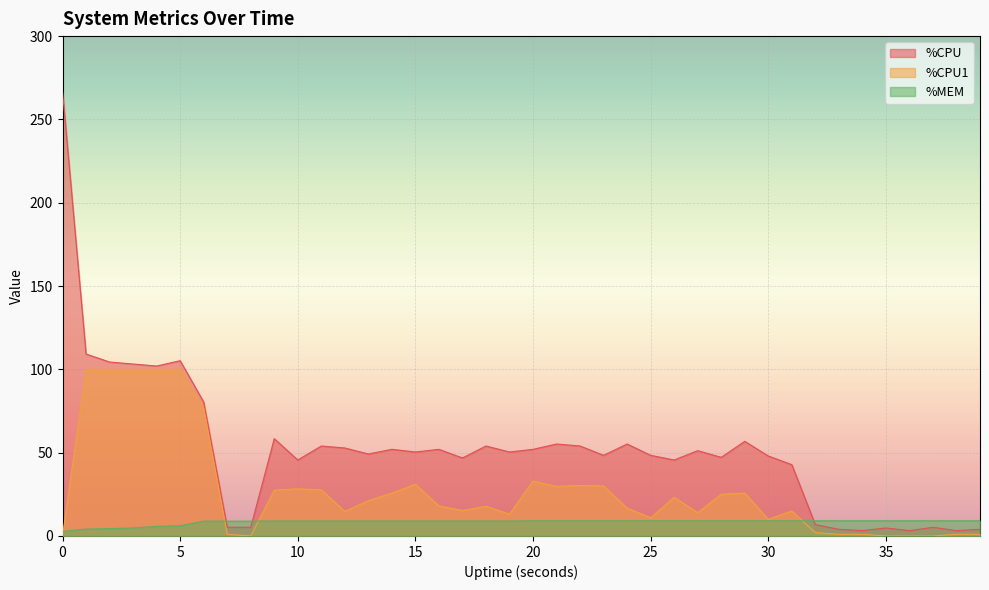

How many distinct data groups are displayed?

3